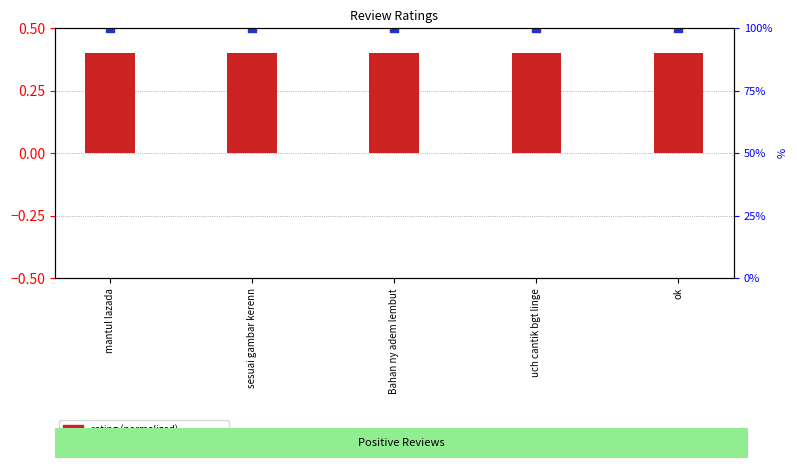

What are all the series names shown in the legend?

rating (normalized), percentile rank within sample